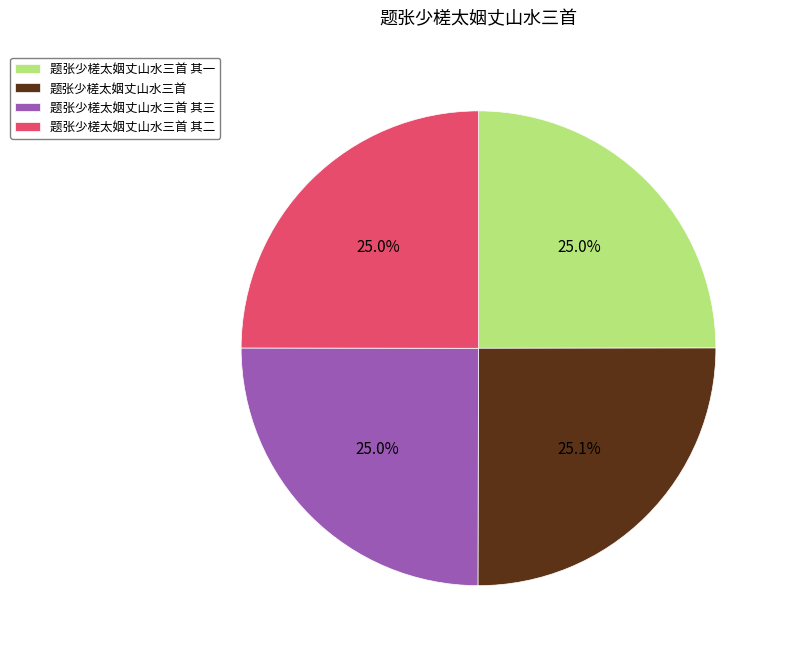

Combined, what portion of the pie is 题张少槎太姻丈山水三首 and 题张少槎太姻丈山水三首 其三?

50.0%